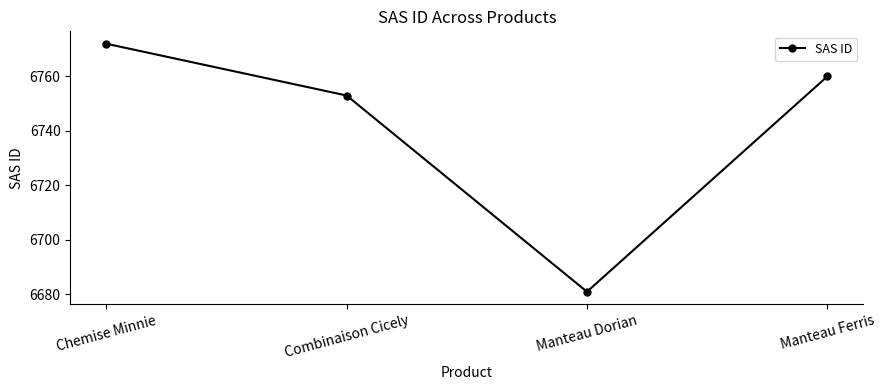

Does the chart display data point markers on the line(s)?

Yes